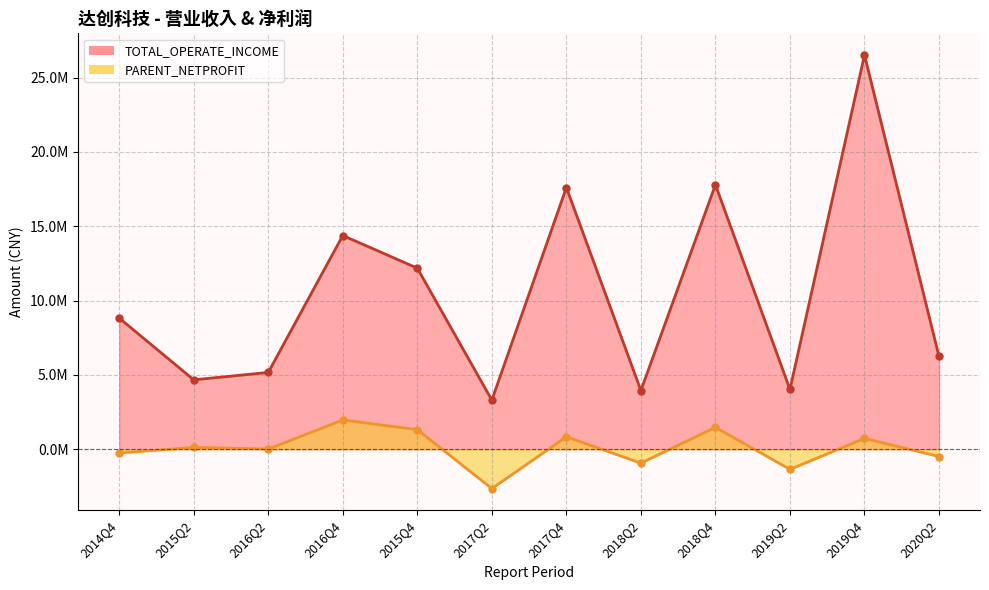

Which series has the widest spread of values?

TOTAL_OPERATE_INCOME